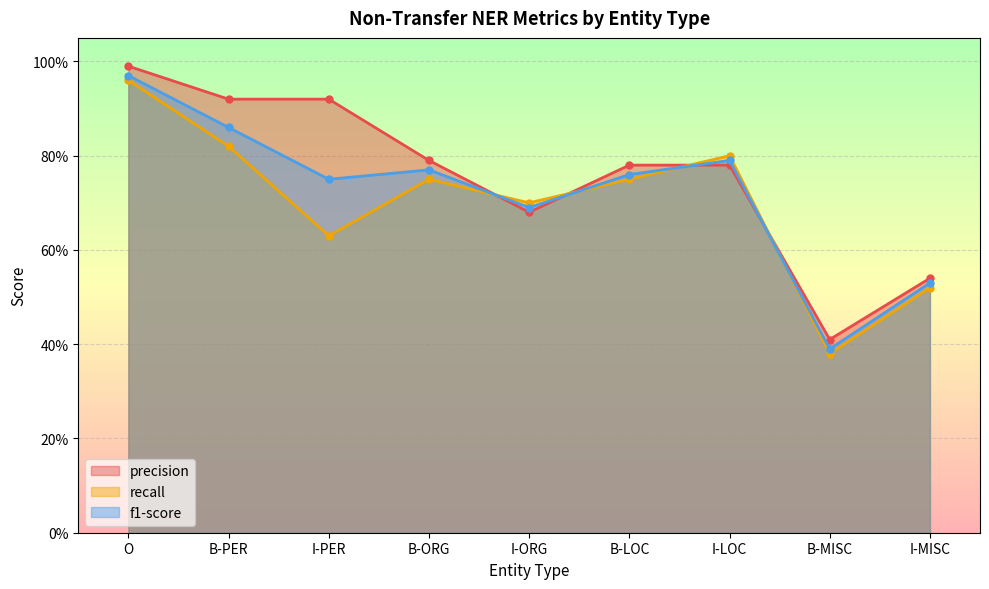

Which has a higher value, B-LOC or B-PER?

B-PER